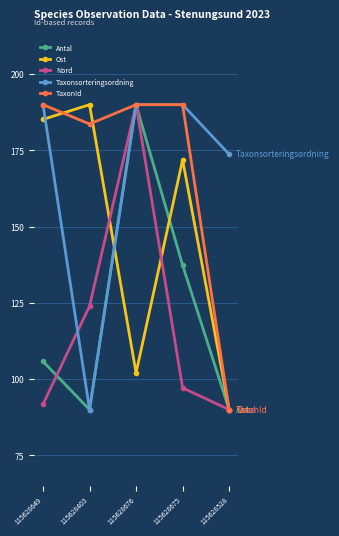

In Taxonsorteringsordning, how many points are lower than both neighbors (excluding endpoints)?

1